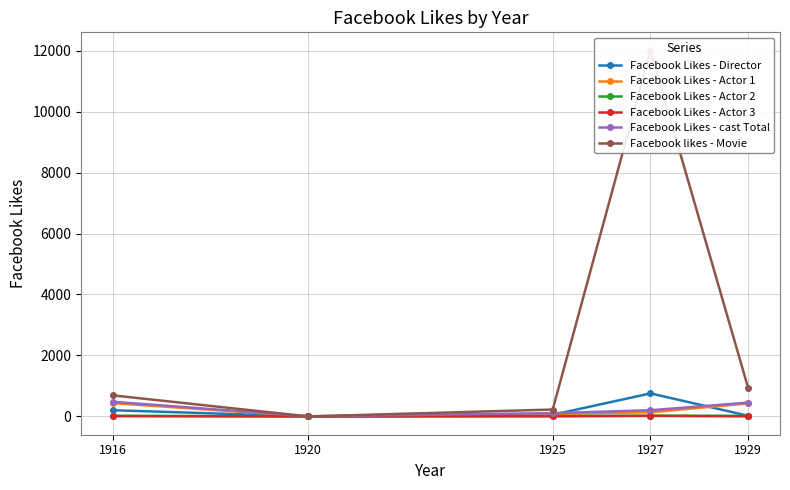

What is the sum of all Facebook Likes - cast Total values?

1251